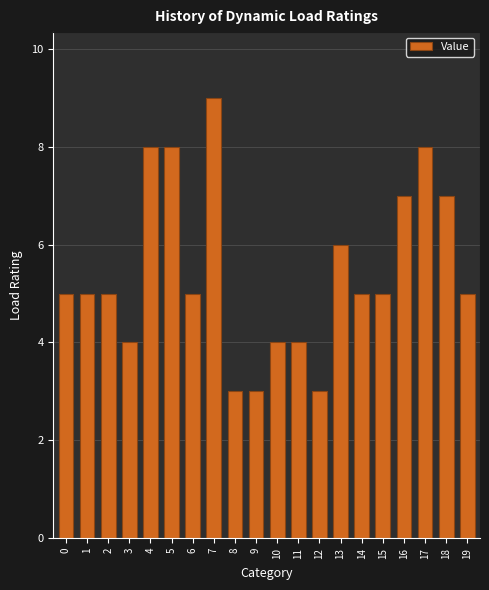

The value at 8 is 3. True or false?

True